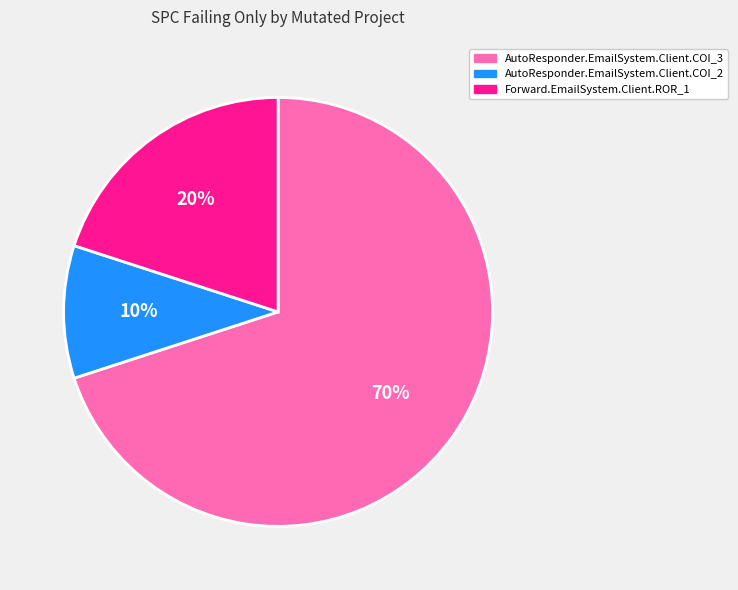

To the nearest percent, what is the average slice percentage?

33%